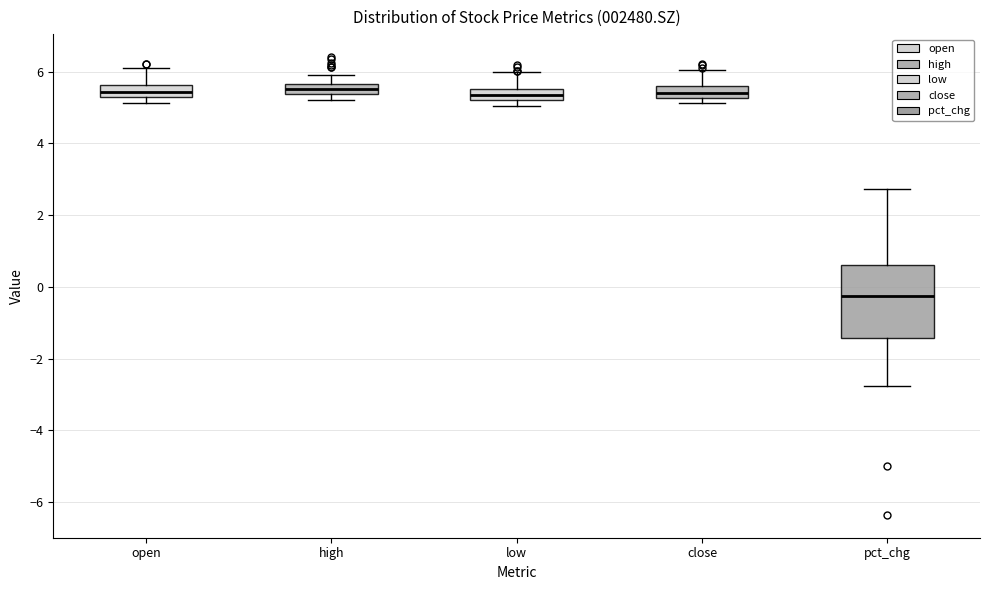

Which box has the lowest median line?

pct_chg